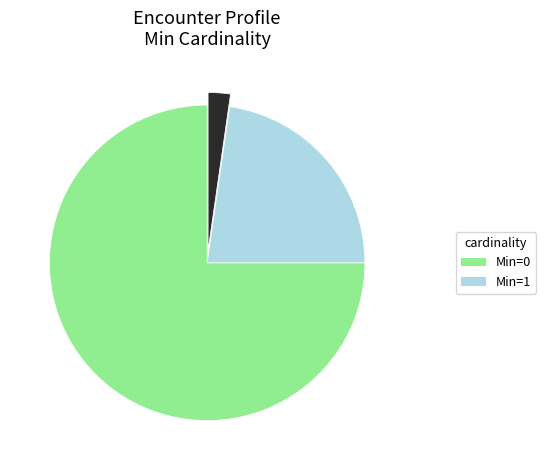

Is there any slice that represents more than half of the pie?

Yes